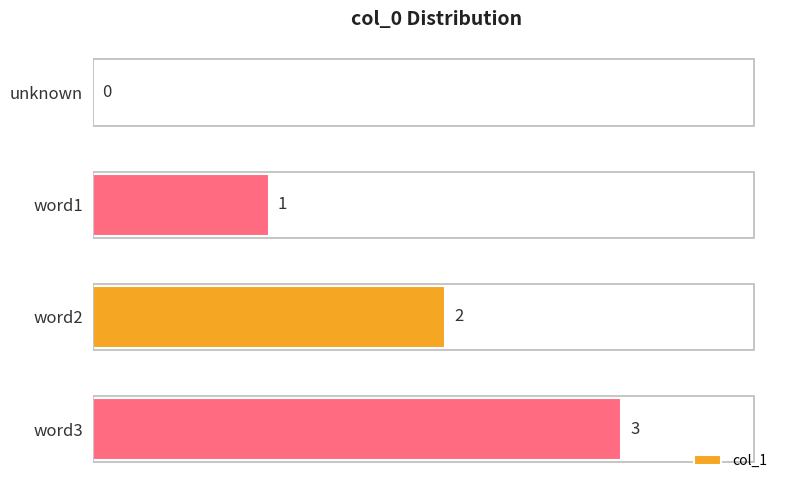

Count the number of categories in the chart.

4